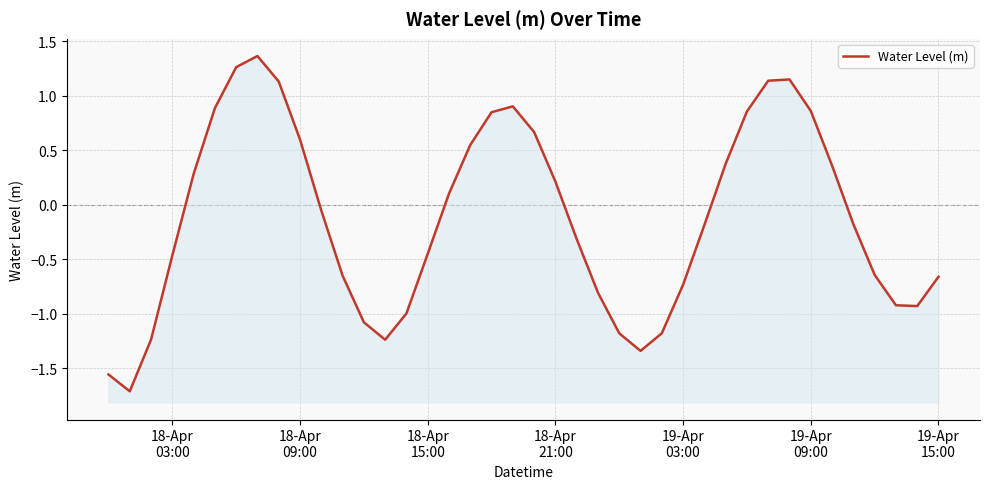

What is the value of the 40th point from the left?

-0.7